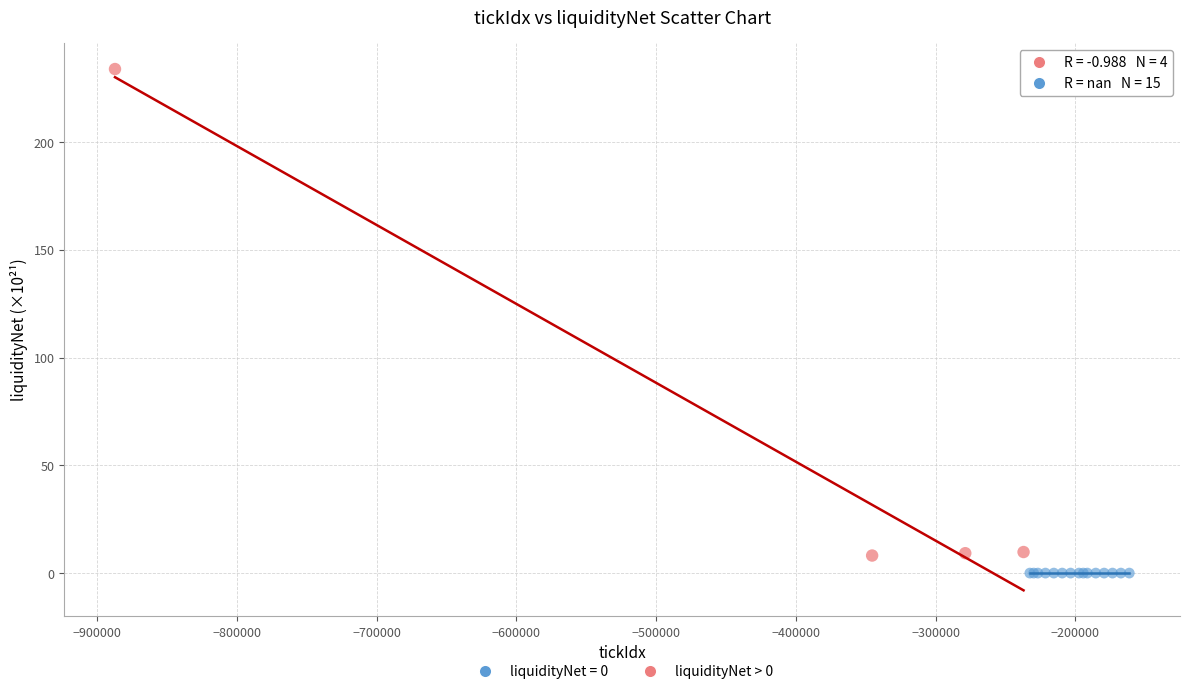

Which series contains the highest Y value?

liquidityNet > 0